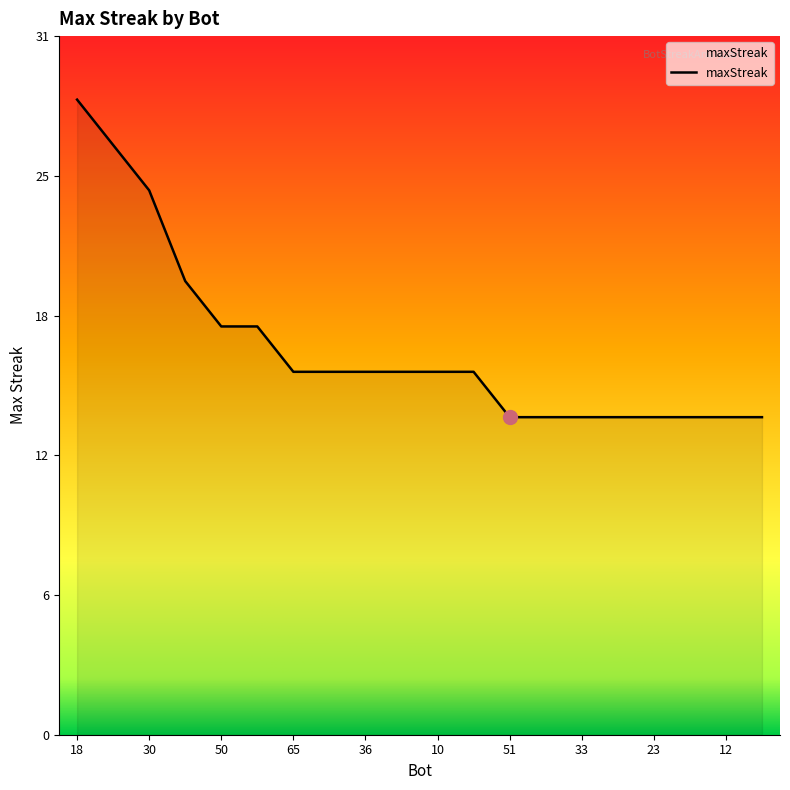

Does the chart display data point markers on the line(s)?

No